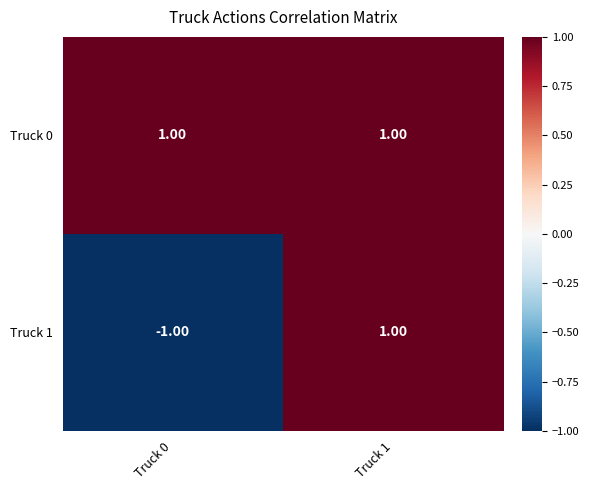

Which series changed the most between Truck 0 and Truck 1?

Truck 1